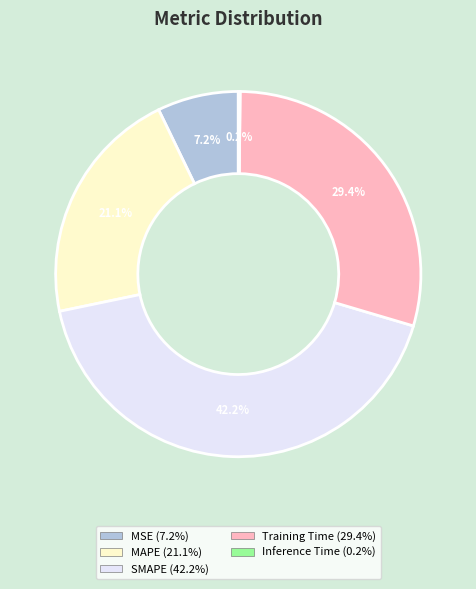

What percentage is NOT represented by Training Time?

70.6%